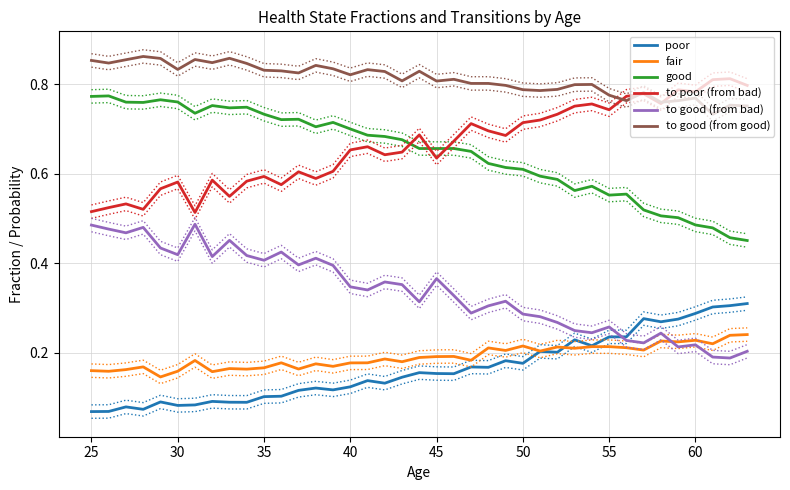

True or false: to good (from good) and to good (from bad) intersect in this chart.

False